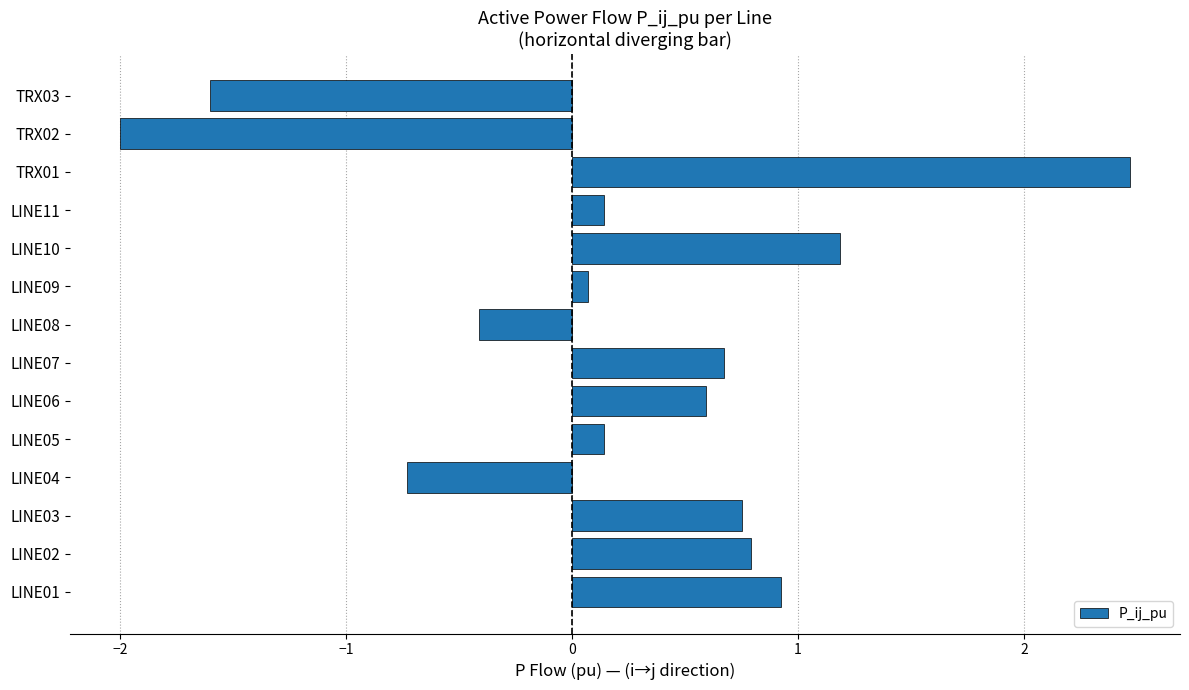

Reading bottom to top, list all the values displayed in this chart.

0.9	0.8	0.8	-0.7	0.1	0.6	0.7	-0.4	0.1	1.2	0.1	2.5	-2.0	-1.6